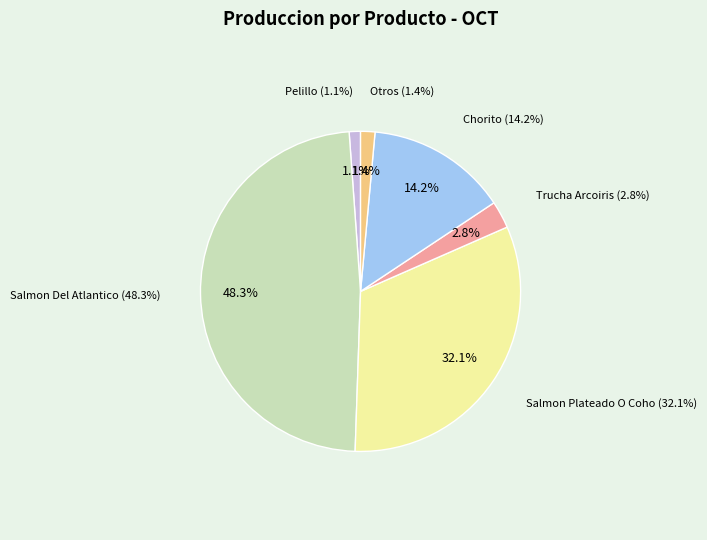

True or false: Abalon Japones accounts for 13% of the total.

False